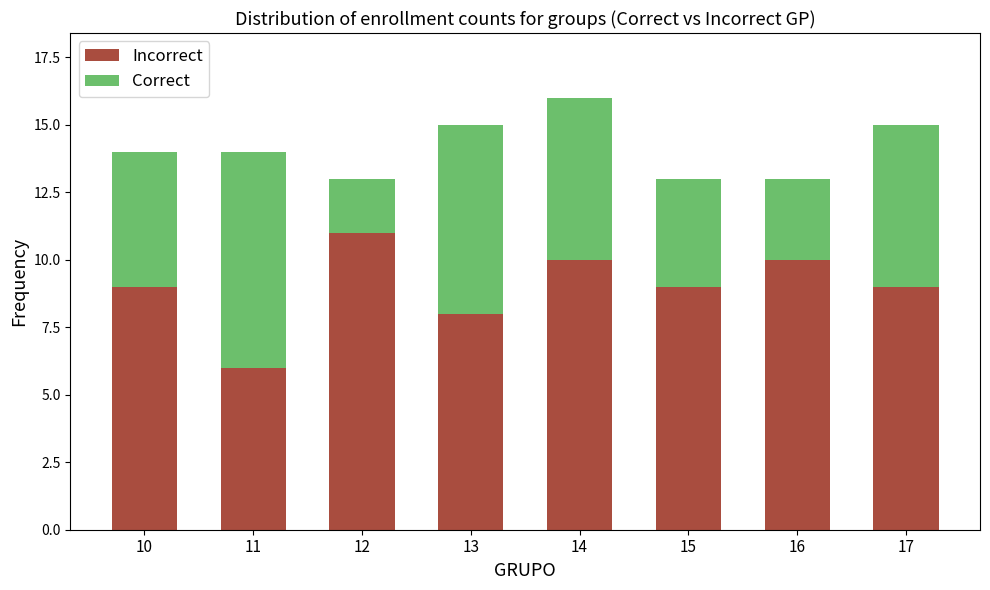

At which category is the sum across all series the highest?

14